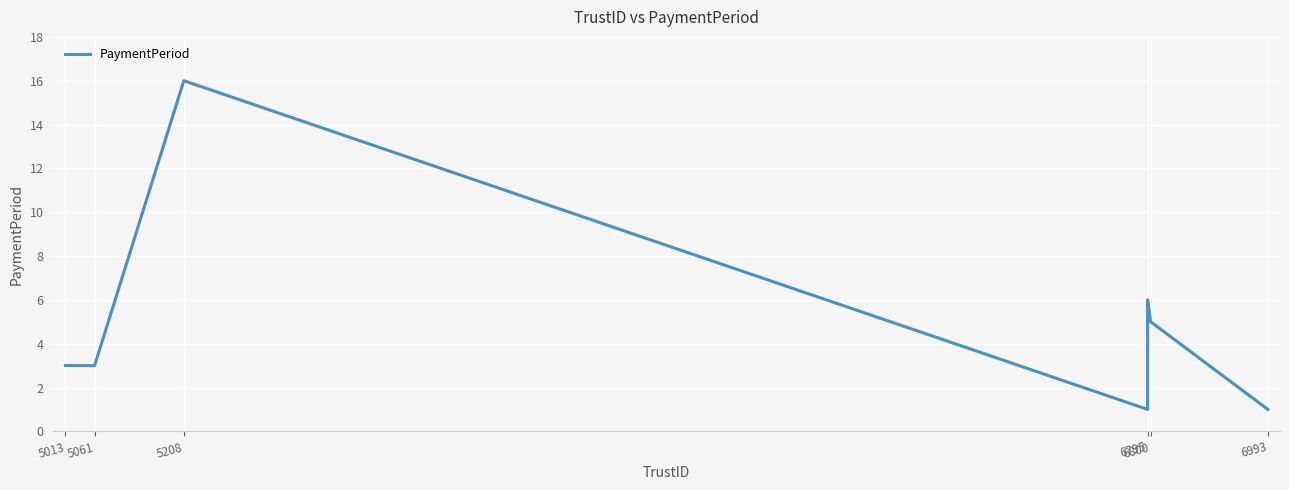

True or false: there are more than 1 points higher than both neighbors.

False